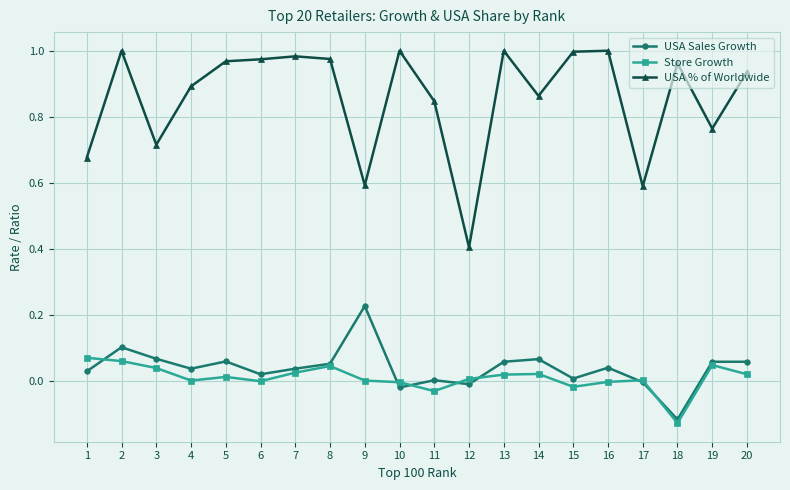

At which category does USA Sales Growth reach its first local peak?

2